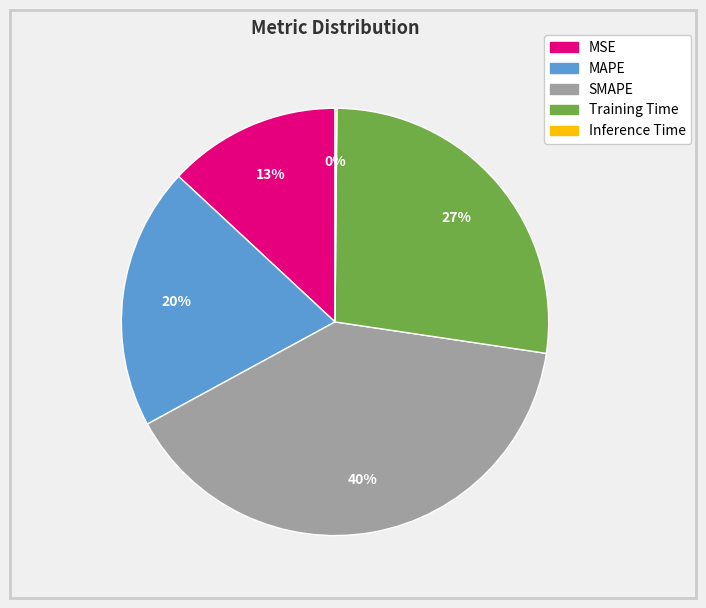

Do MSE and Training Time together represent more than half of the pie?

No